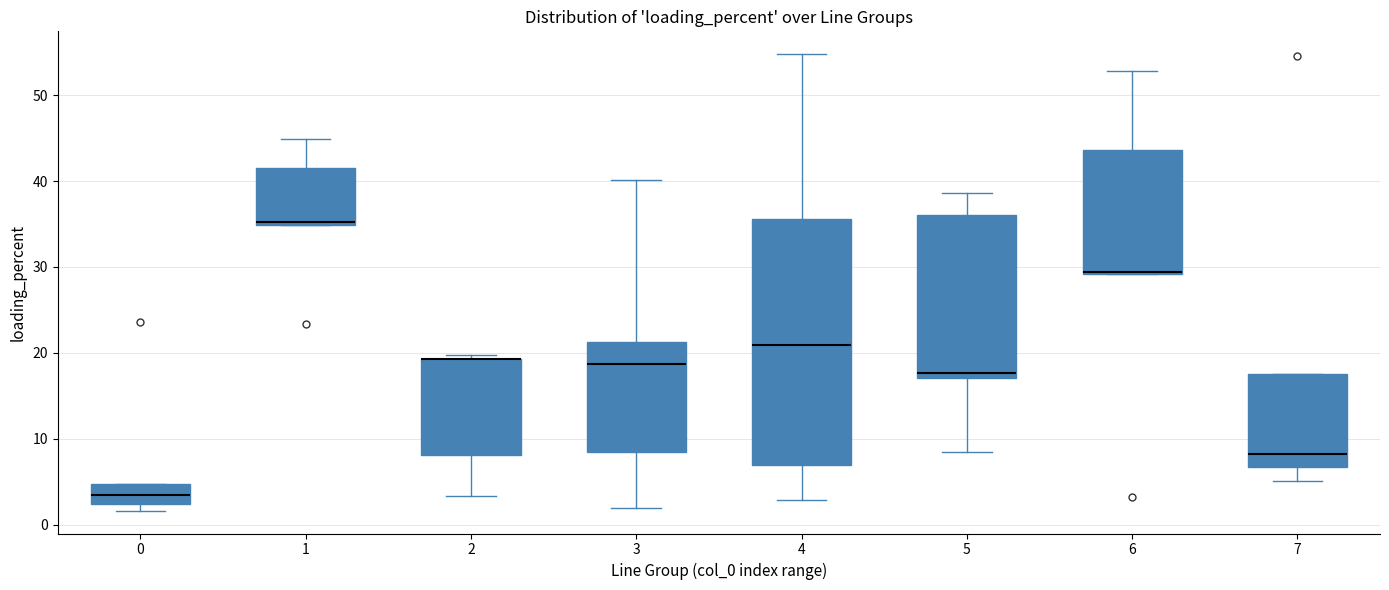

Reading left to right, read every box against the y-axis: the position of its median line, the range the box covers, and the ends of its whiskers. The values are not printed on the chart, so give them approximately, as read against the axis.

0: median 3, box 2 to 5, whiskers 2 (just below the box's lower edge) to 5
1: median 35 (just above the box's lower edge), box 35 to 41, whiskers 35 to 45
2: median 19 (drawn on the box's upper edge), box 8 to 19, whiskers 3 to 20
3: median 19, box 8 to 21, whiskers 2 to 40
4: median 21, box 7 to 36, whiskers 3 to 55
5: median 18, box 17 to 36, whiskers 8 to 39
6: median 29 (drawn on the box's lower edge), box 29 to 44, whiskers 29 to 53
7: median 8, box 7 to 17, whiskers 5 to 17